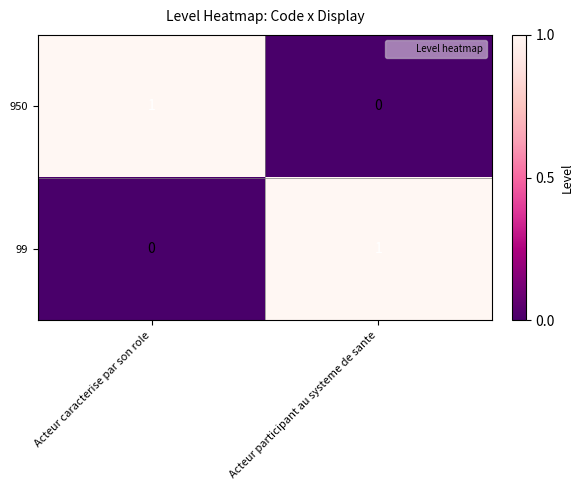

At which label is 950 closest to 0?

Acteur participant au systeme de sante